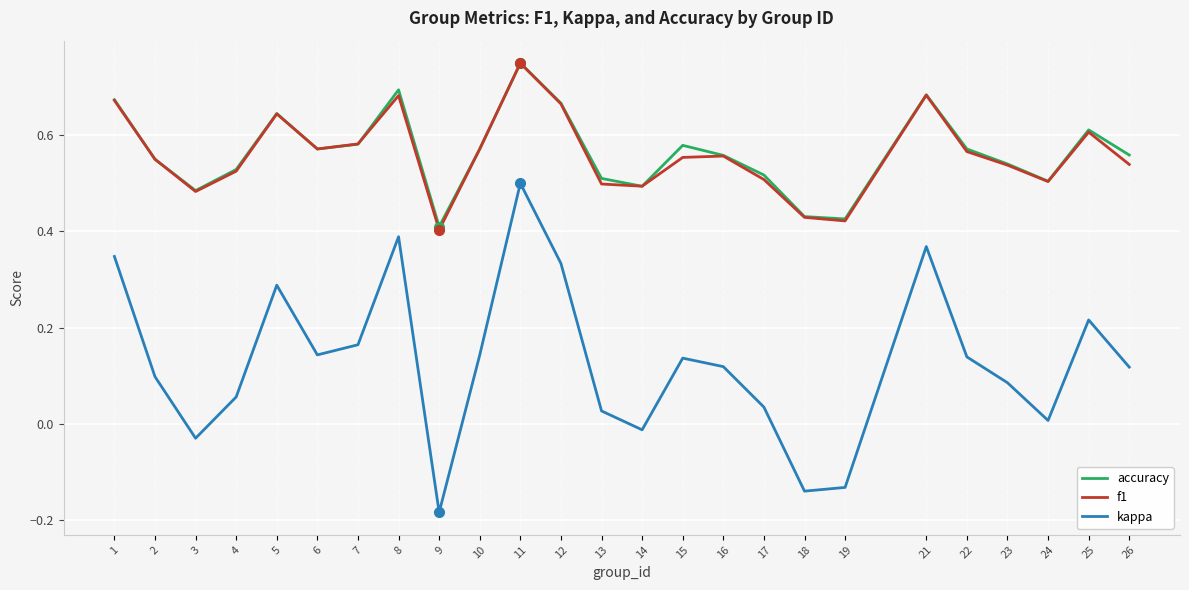

At which label does f1 reach its minimum?

9